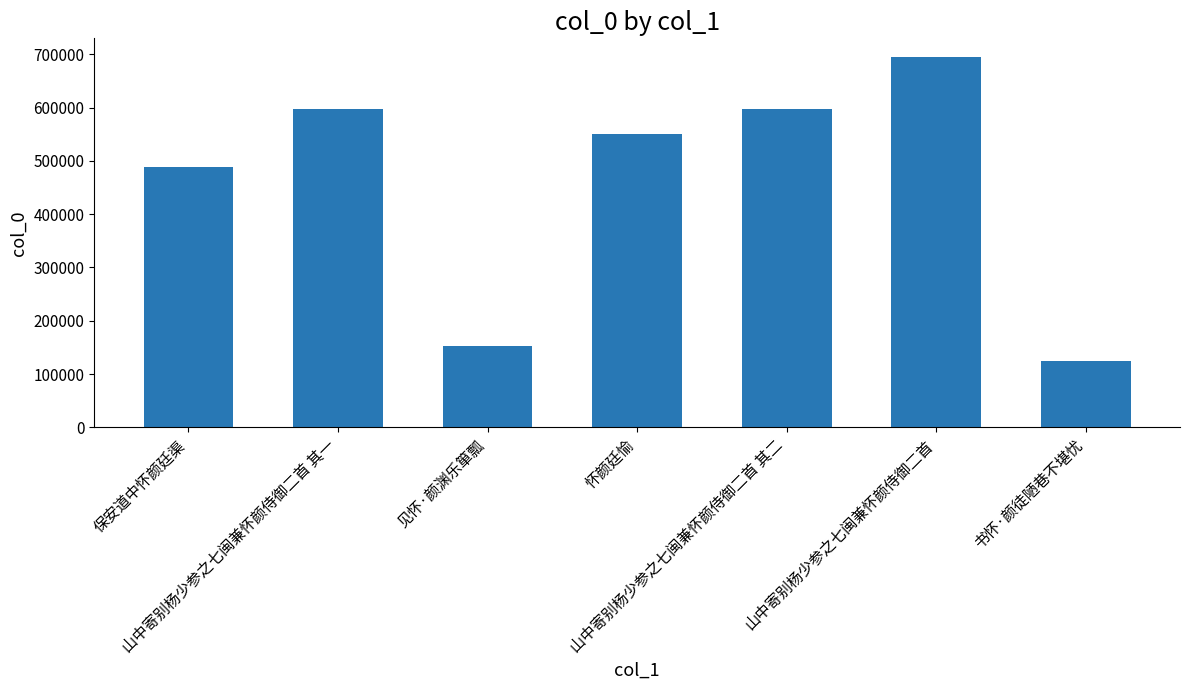

What is the ratio of the value at 怀颜廷愉 to the value at 山中寄别杨少参之七闽兼怀颜侍御二首?

0.8